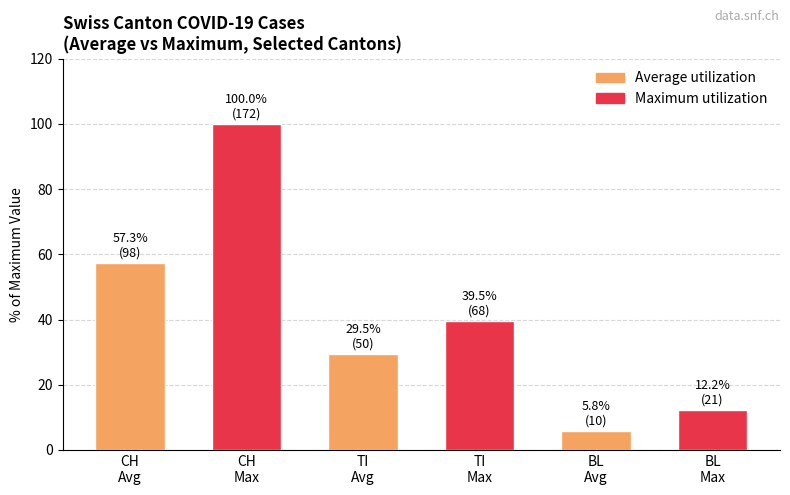

How many data points are less than 39?

3